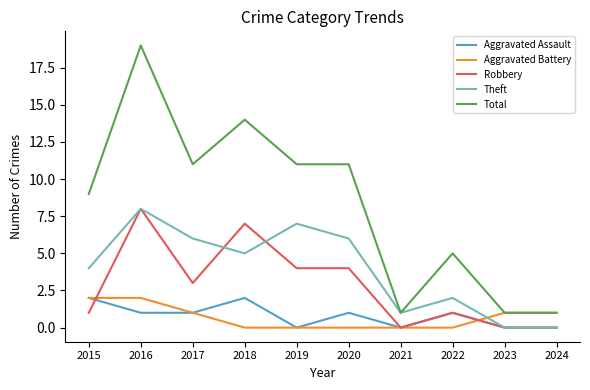

What is the spread (max minus min) of values at 2019?

11